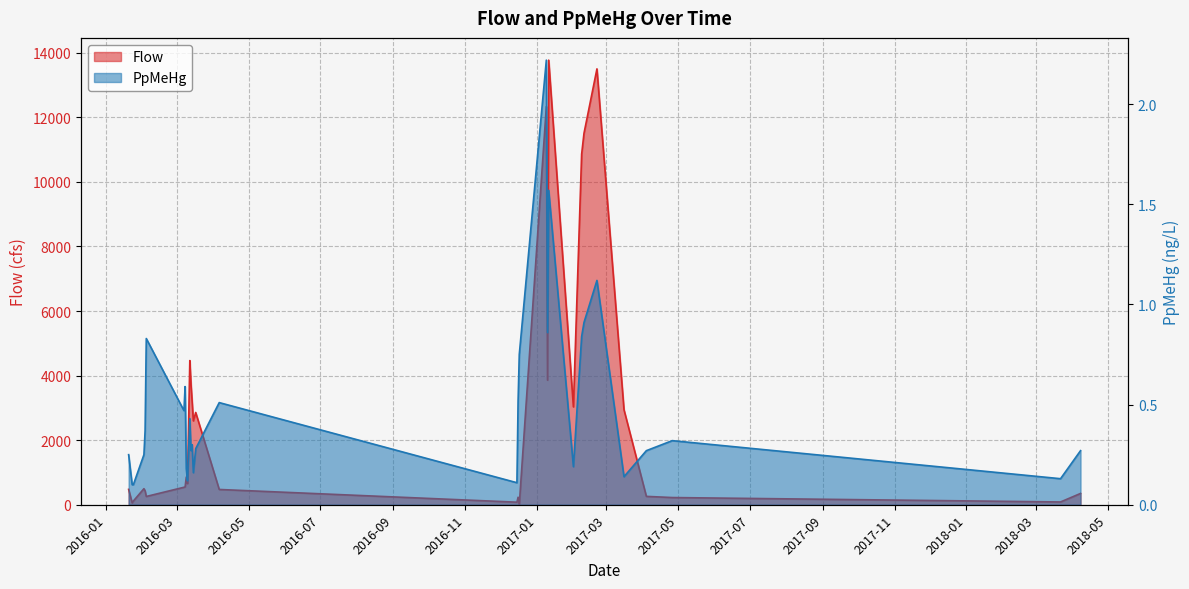

In PpMeHg, how many points are higher than both neighbors (excluding endpoints)?

9